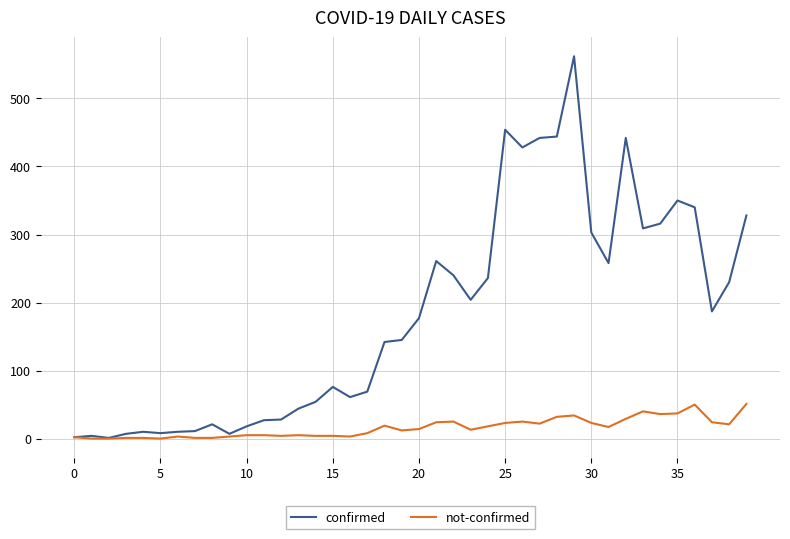

Rank the series by their maximum value, from lowest to highest.

not-confirmed, confirmed